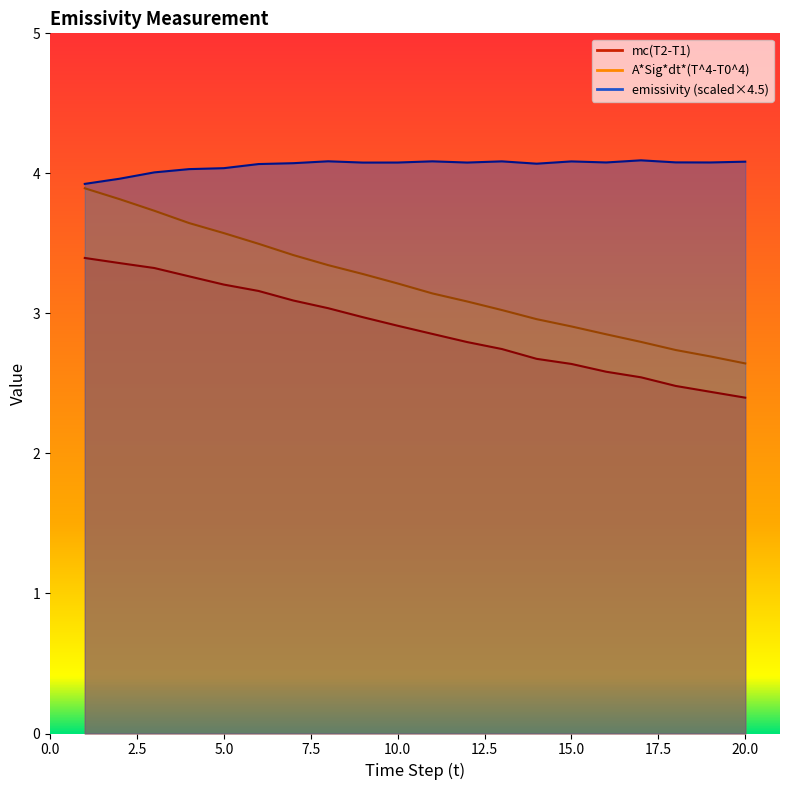

What is the spread (max minus min) of values at 10?

1.2